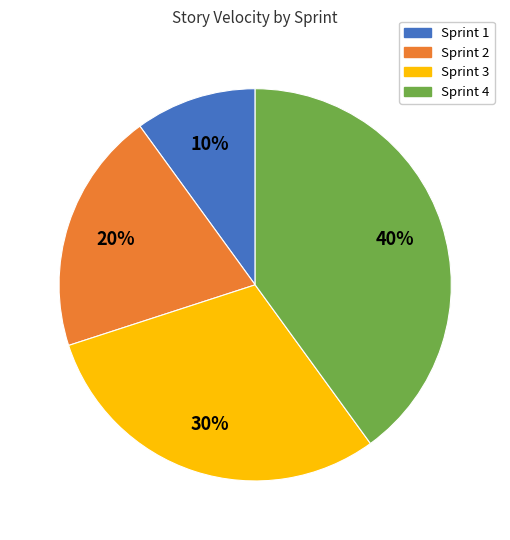

What is the smallest slice in the pie chart?

Sprint 1